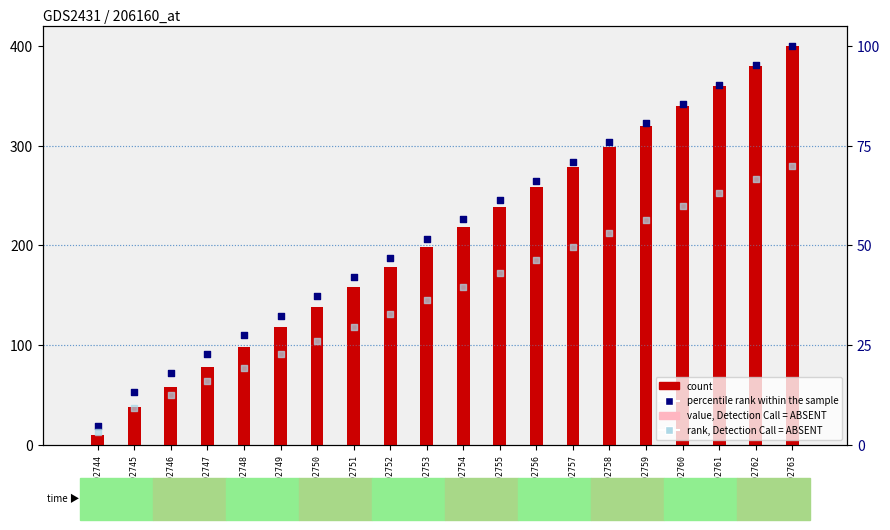

Which series has the largest total across all categories?

count